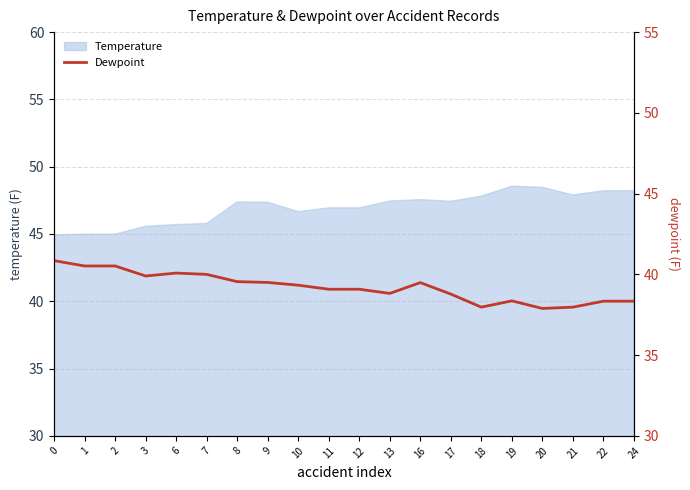

Is it true that Temperature equals 19.8 at 11?

False